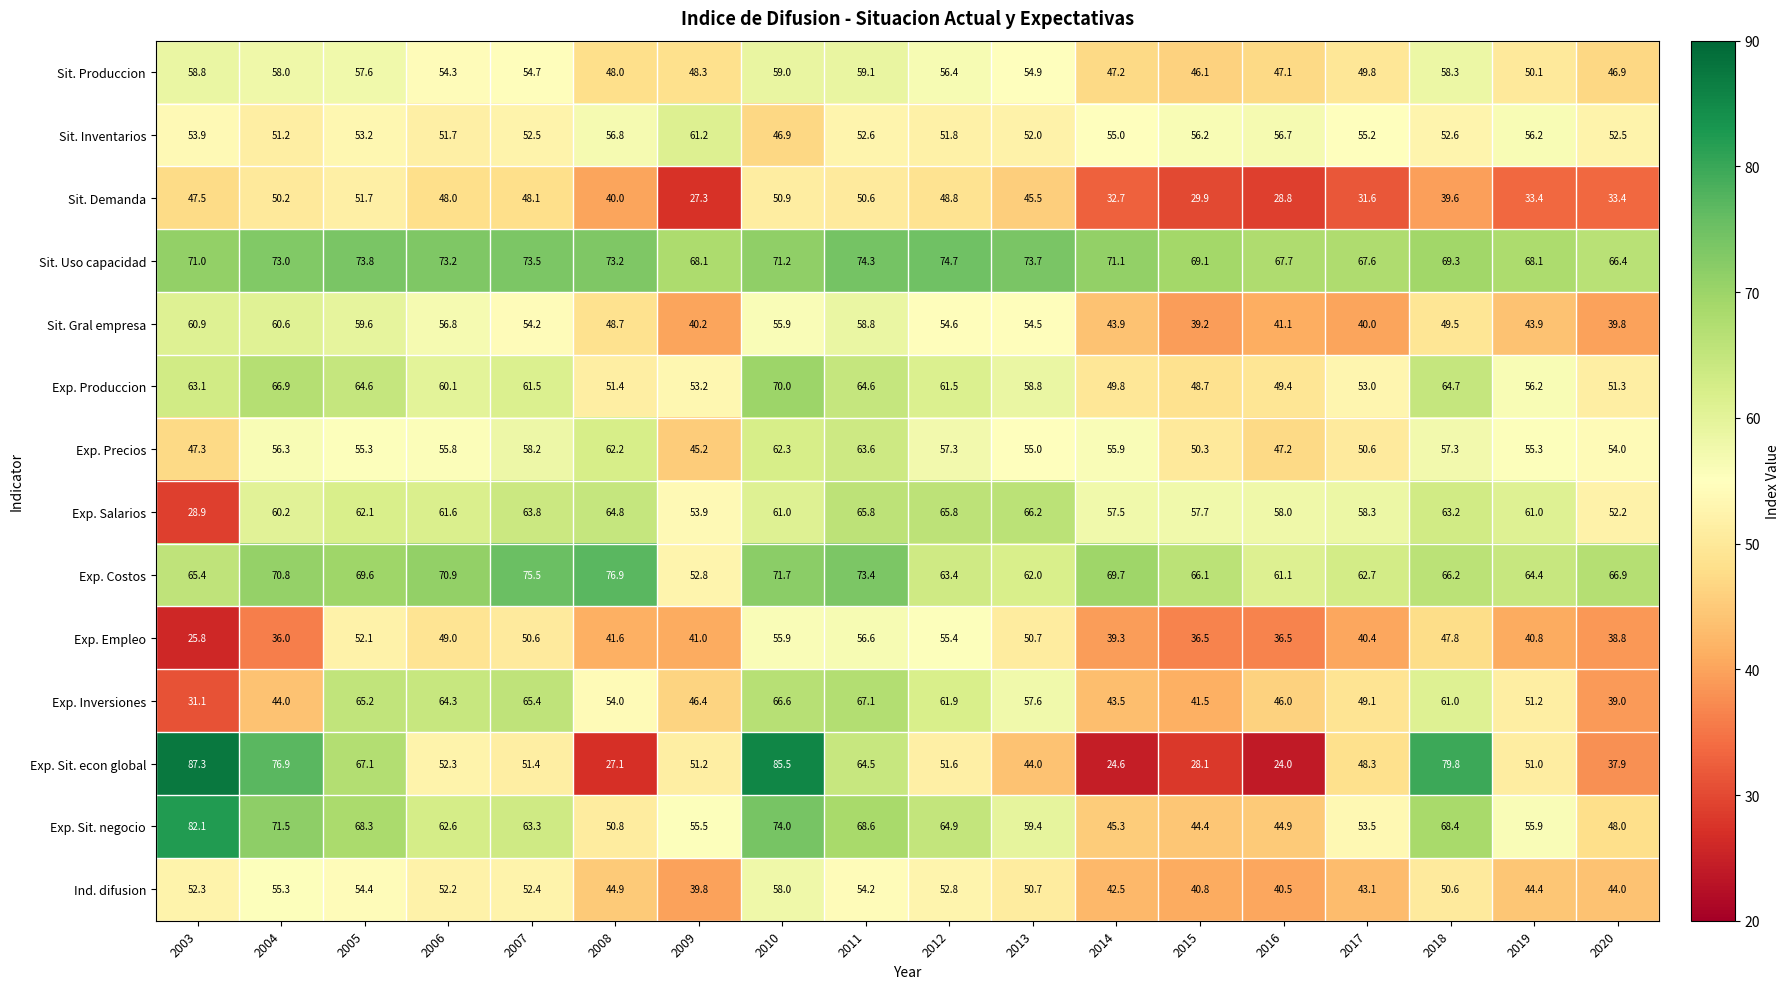

At 2005, list the series in order from smallest to largest.

Sit. Demanda, Exp. Empleo, Sit. Inventarios, Ind. difusion, Exp. Precios, Sit. Produccion, Sit. Gral empresa, Exp. Salarios, Exp. Produccion, Exp. Inversiones, Exp. Sit. econ global, Exp. Sit. negocio, Exp. Costos, Sit. Uso capacidad